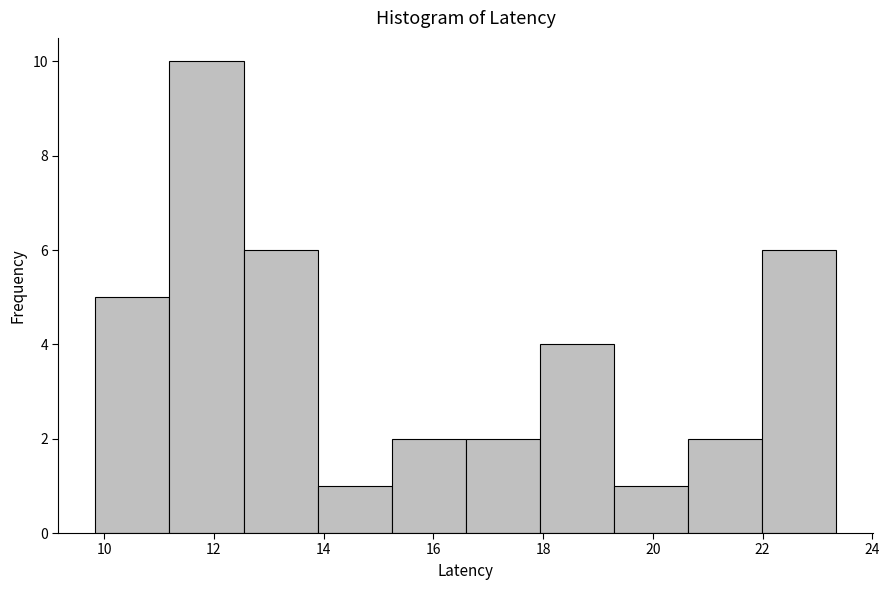

Reading left to right, transcribe this chart: for each bar, give the range it covers on the x-axis and its height. Neither the bar edges nor the heights are printed on the chart, so give them approximately, as read against the axes.

9.8 to 11.2: 5
11.2 to 12.6: 10
12.6 to 13.8: 6
13.8 to 15.2: 1
15.2 to 16.6: 2
16.6 to 18.0: 2
18.0 to 19.2: 4
19.2 to 20.6: 1
20.6 to 22.0: 2
22.0 to 23.4: 6